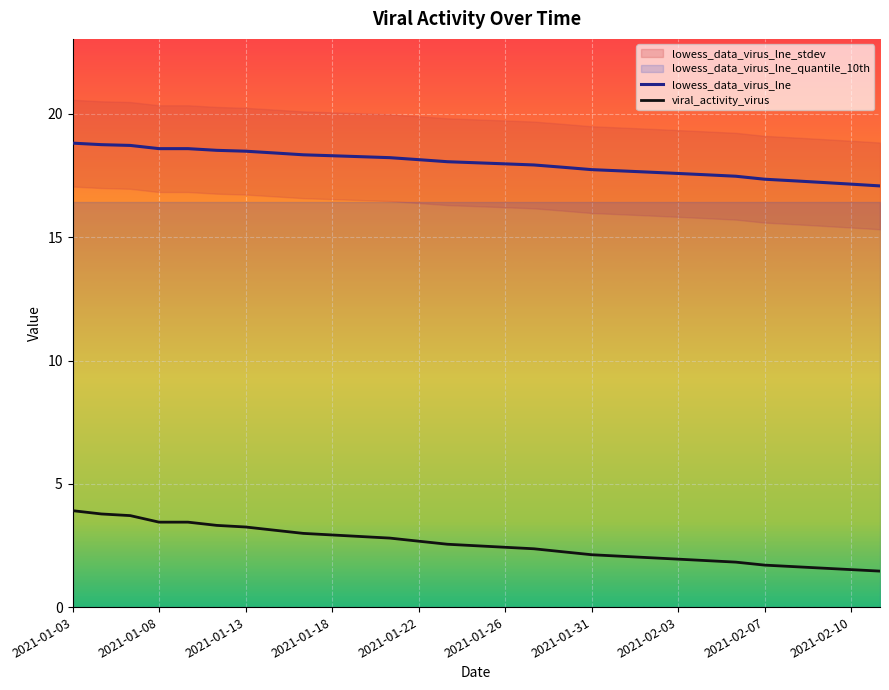

The value of lowess_data_virus_lne at 2021-01-13 is 18.5. True or false?

True